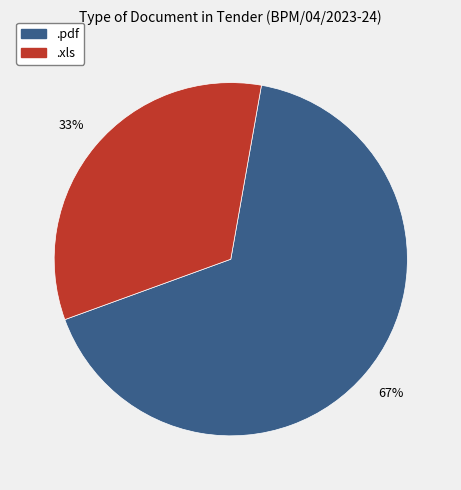

Do .xls and .pdf together represent more than half of the pie?

Yes